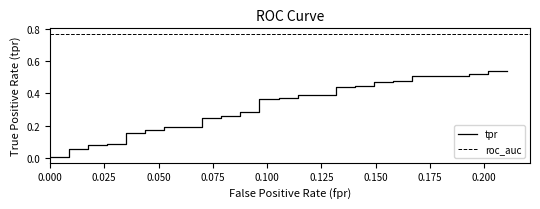

The value at 29 is 0.6. True or false?

False